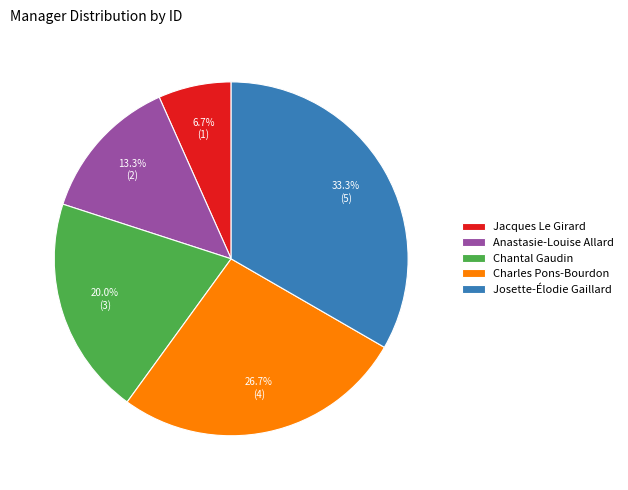

How much of the chart is everything except Josette-Élodie Gaillard?

66.7%